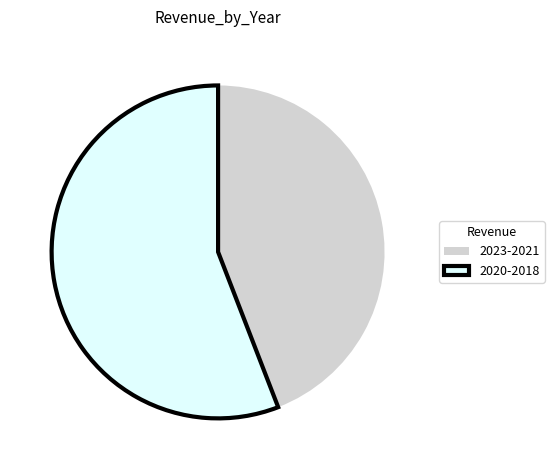

The 2023-2021 slice represents 33% of the pie. True or false?

False